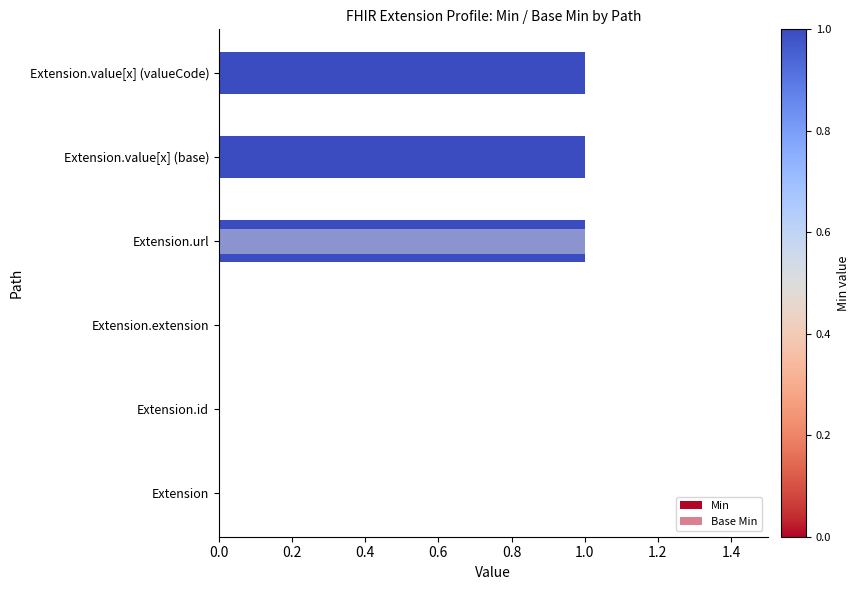

What is the highest value of the Min series?

1